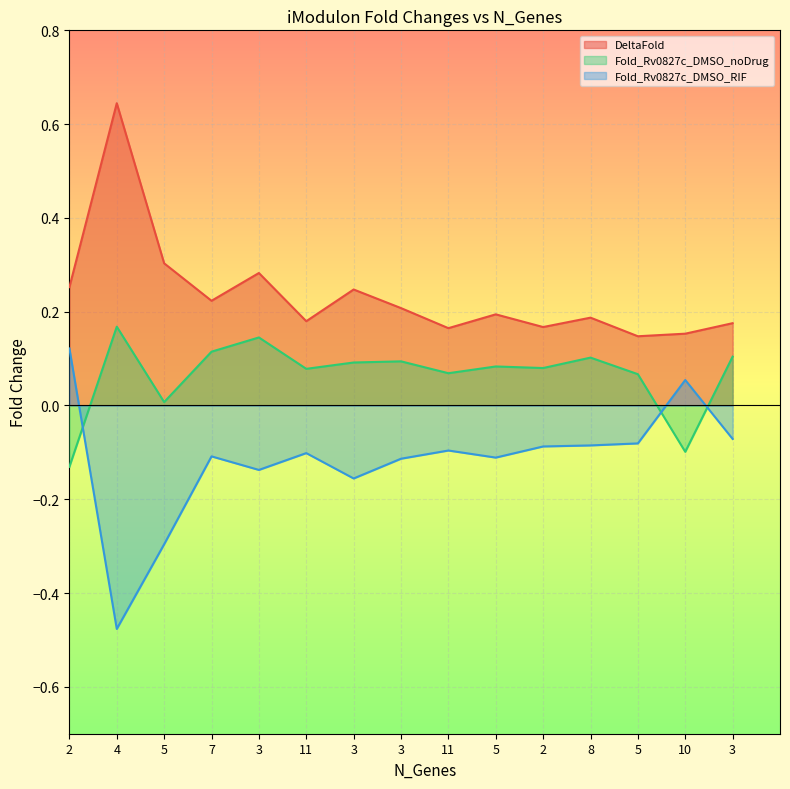

At which category is the sum across all series the highest?

4